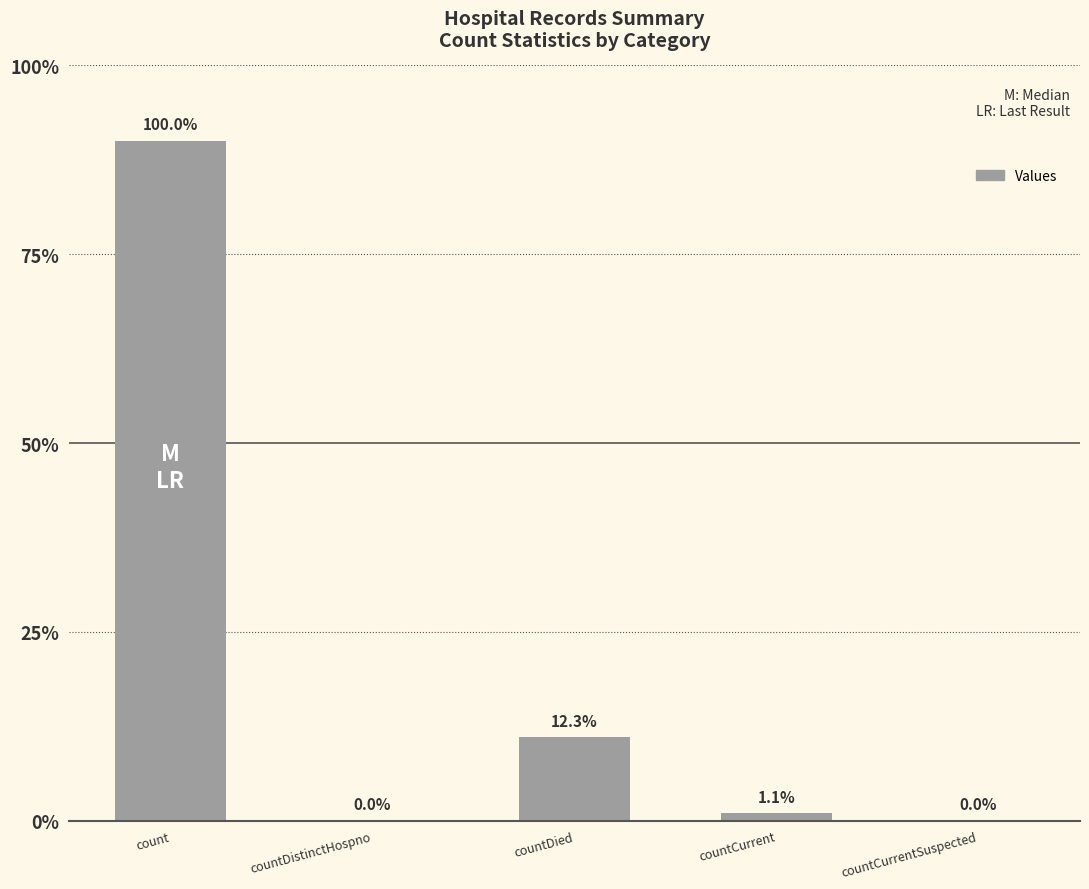

Approximately how many times larger is the value at count compared to countCurrent?

92.2